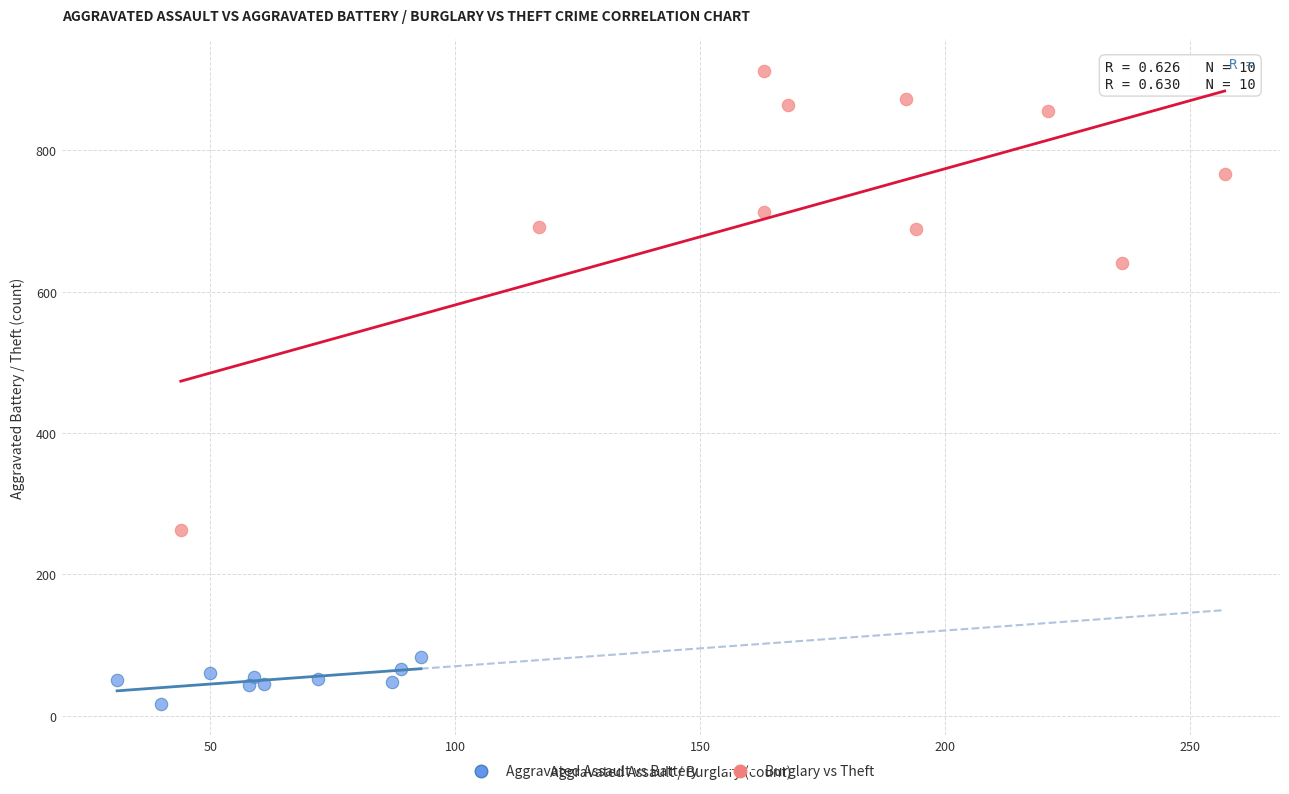

Which series reaches the minimum Y coordinate?

Aggravated Assault vs Battery